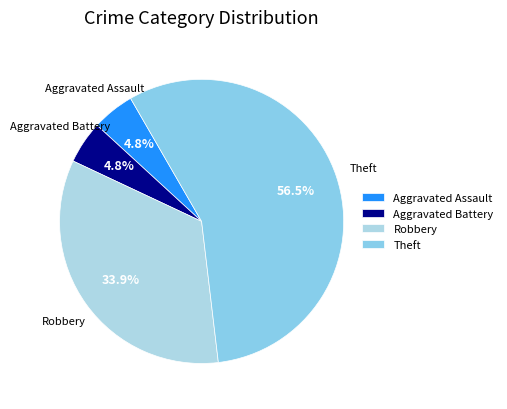

How many slices are in this pie chart?

4